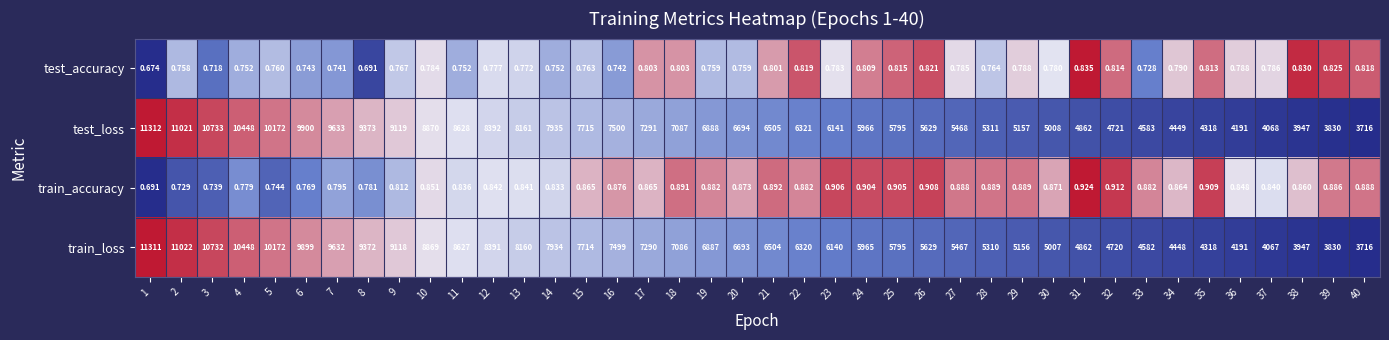

List the series in order of their peak value, lowest first.

test_accuracy, train_accuracy, train_loss, test_loss